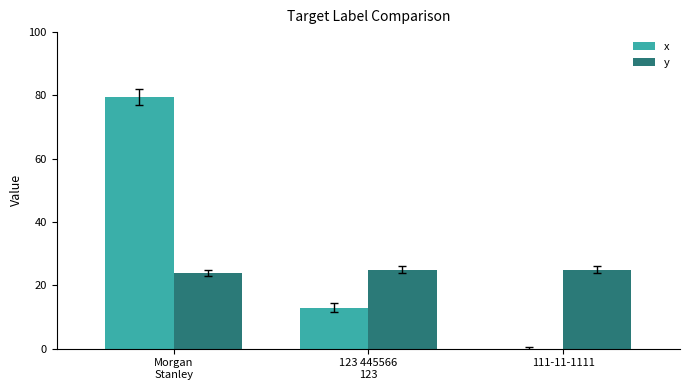

What is the spread (max minus min) of values at 111-11-1111?

25.0